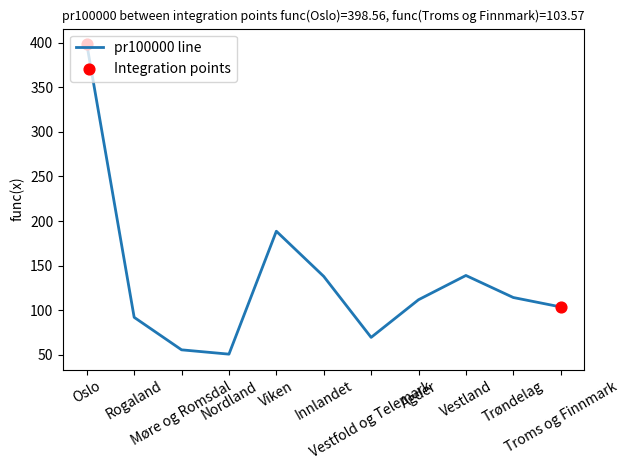

What is the greatest value displayed?

398.6